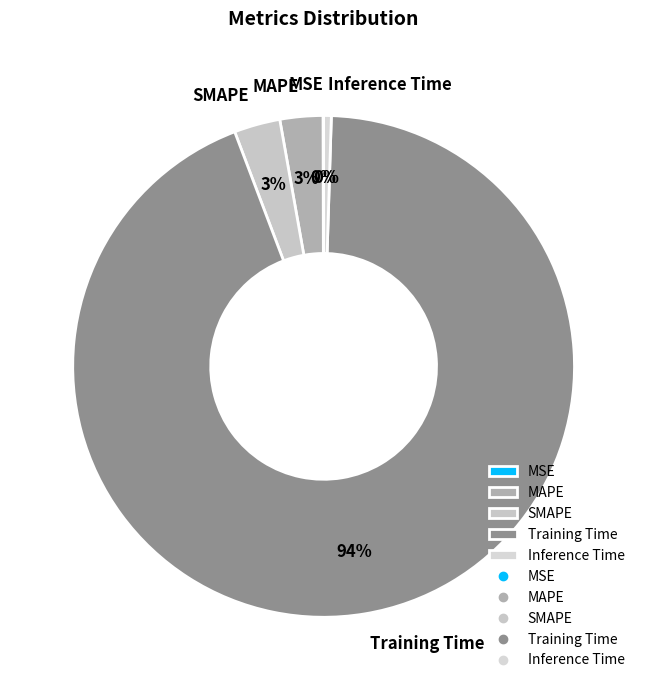

Does any single category account for the majority?

Yes